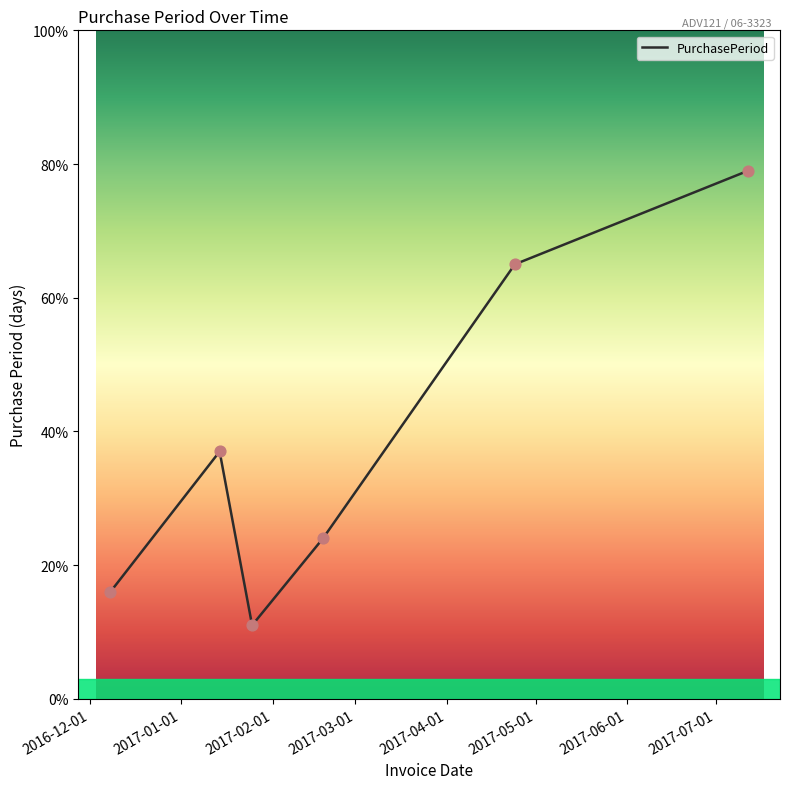

What is the maximum value shown in the chart?

79